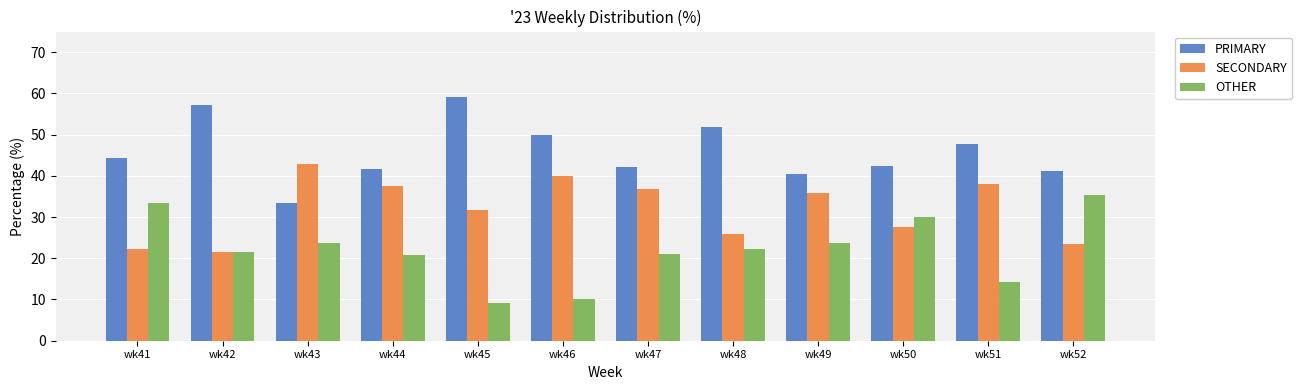

At which label does SECONDARY reach its peak?

wk43